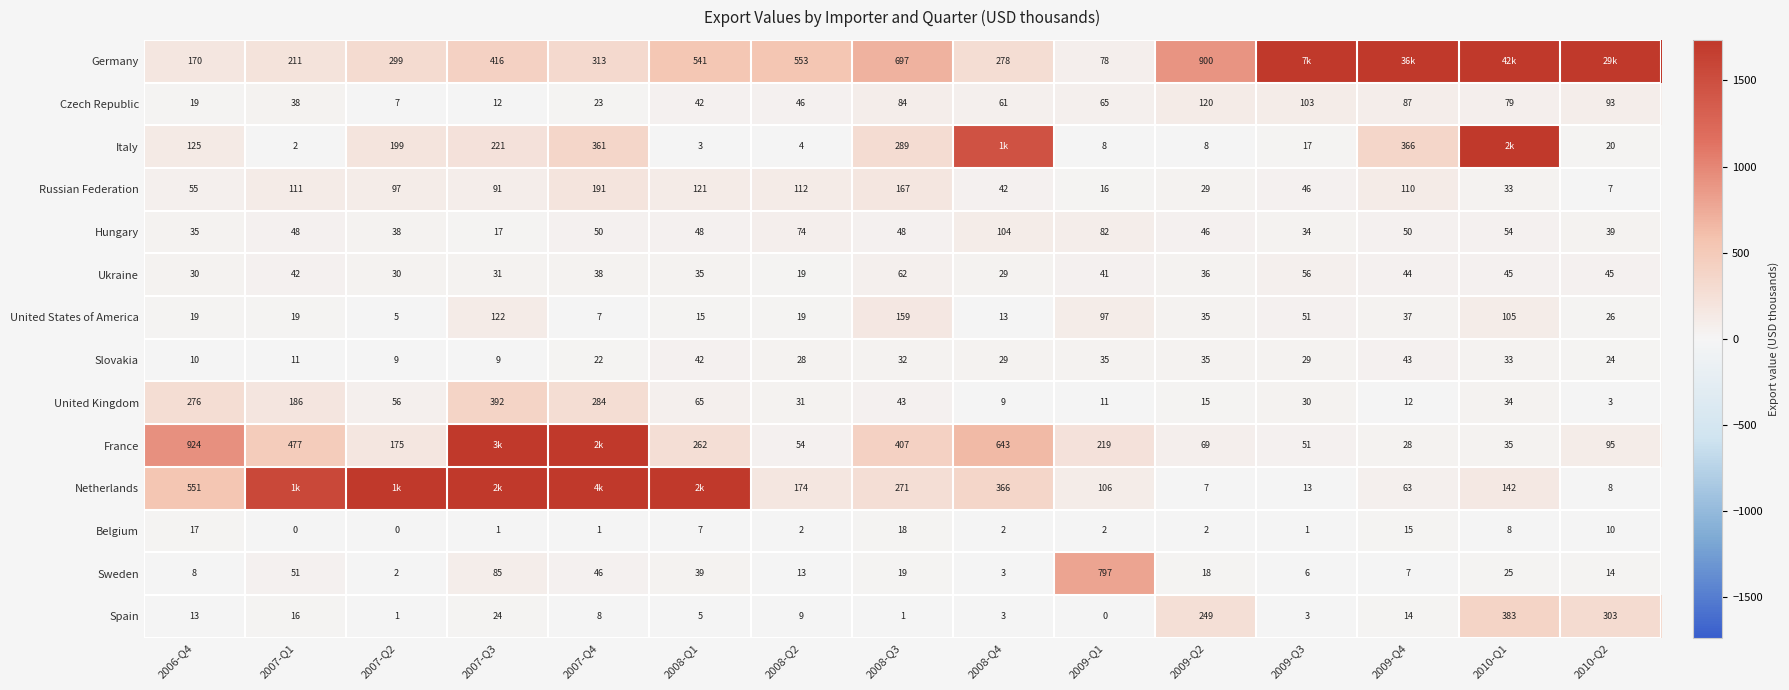

What is the highest value of the Russian Federation series?

191